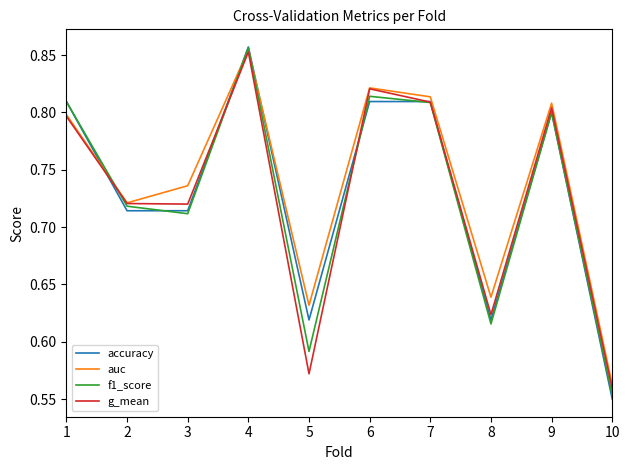

The value of f1_score at 2 is 1.1. True or false?

False